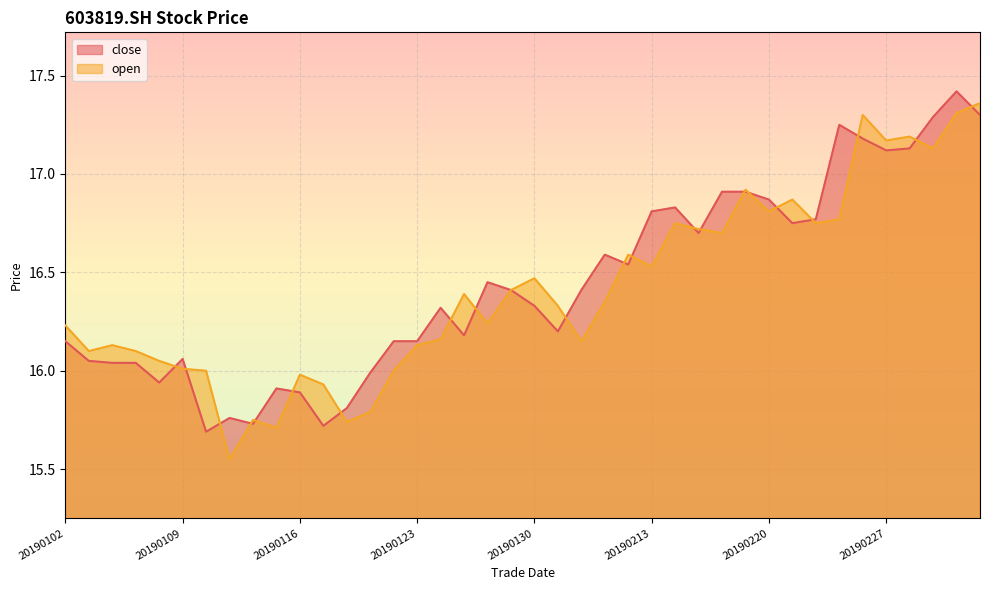

Reading left to right, list all the values displayed in this chart.

close: 16.1	16.1	16.0	16.0	15.9	16.1	15.7	15.8	15.7	15.9	15.9	15.7	15.8	16.0	16.1	16.1	16.3	16.2	16.4	16.4	16.3	16.2	16.4	16.6	16.5	16.8	16.8	16.7	16.9	16.9	16.9	16.8	16.8	17.2	17.2	17.1	17.1	17.3	17.4	17.3
open: 16.2	16.1	16.1	16.1	16.1	16.0	16.0	15.6	15.8	15.7	16.0	15.9	15.7	15.8	16.0	16.1	16.2	16.4	16.2	16.4	16.5	16.3	16.1	16.4	16.6	16.5	16.8	16.7	16.7	16.9	16.8	16.9	16.8	16.8	17.3	17.2	17.2	17.1	17.3	17.4